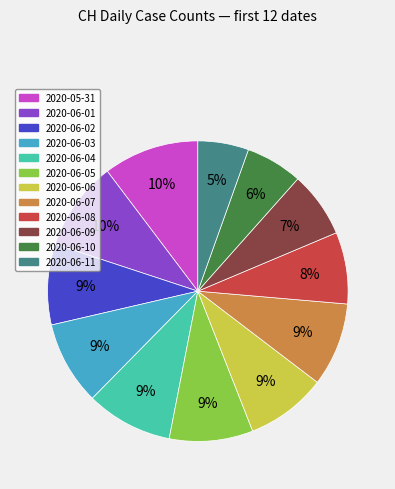

Between 2020-06-02 and 2020-06-10, which is larger?

2020-06-02